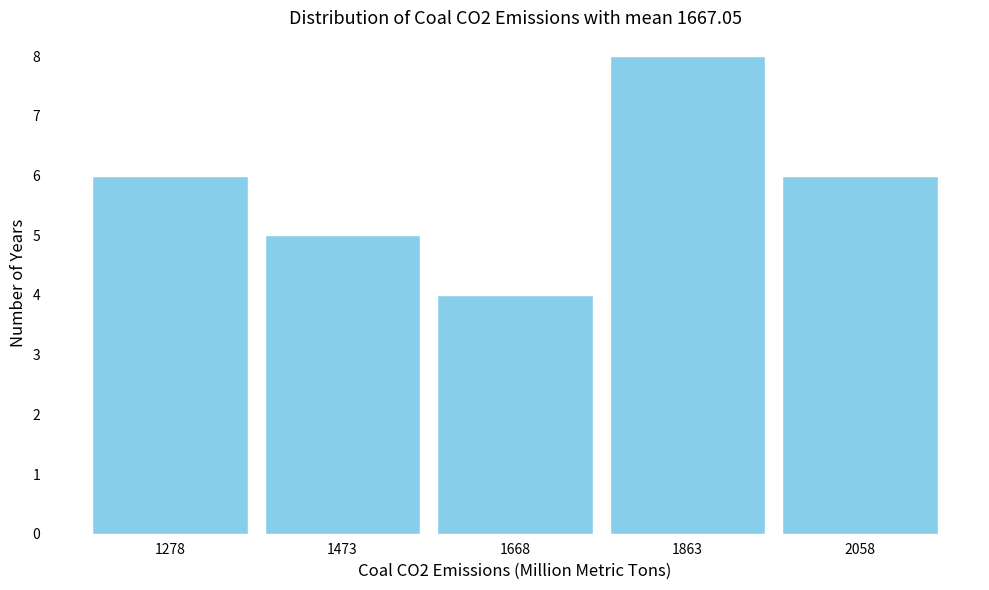

Reading left to right, list every bar in this chart as the range it spans on the x-axis followed by its height. Neither the bar edges nor the heights are printed on the chart, so give them approximately, as read against the axes.

1180 to 1380: 6
1380 to 1580: 5
1580 to 1760: 4
1760 to 1960: 8
1960 to 2160: 6